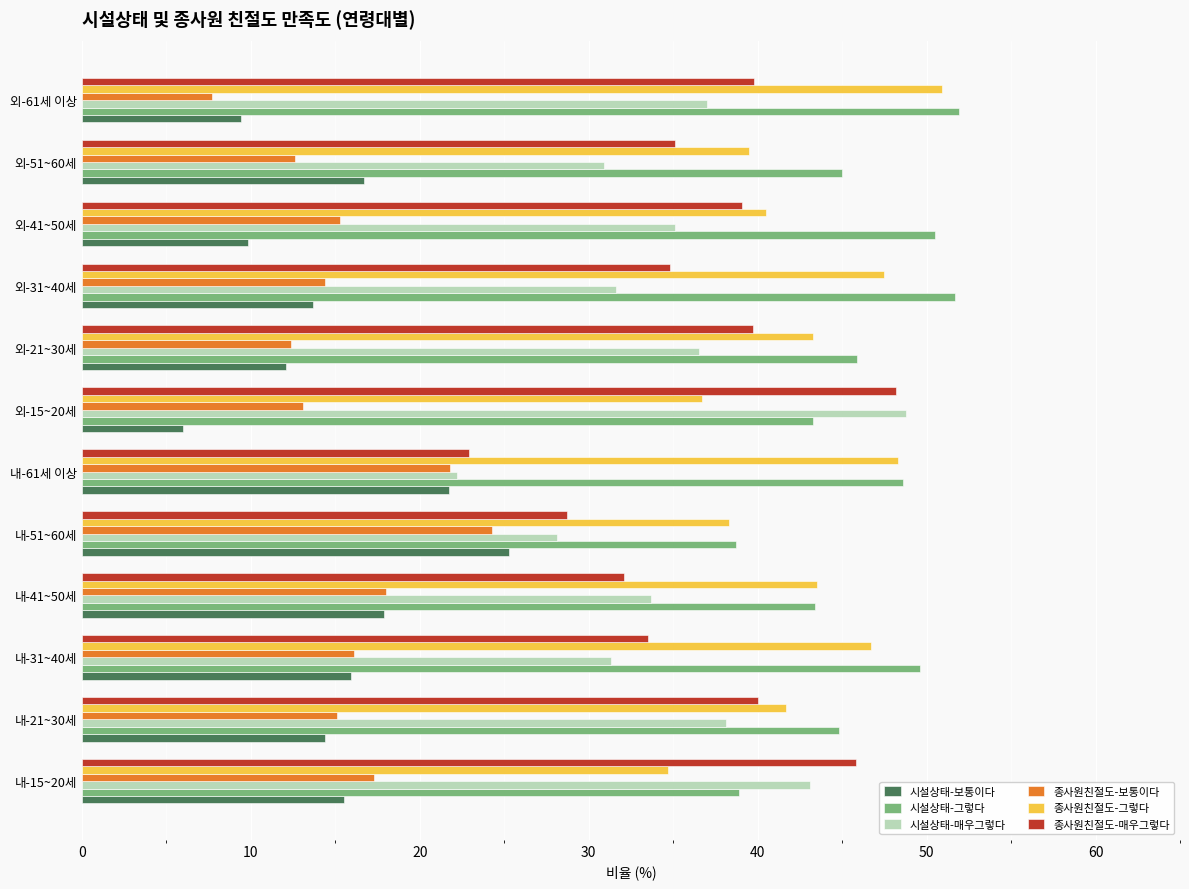

At which label is 종사원친절도-그렇다 closest to 42?

내-21~30세